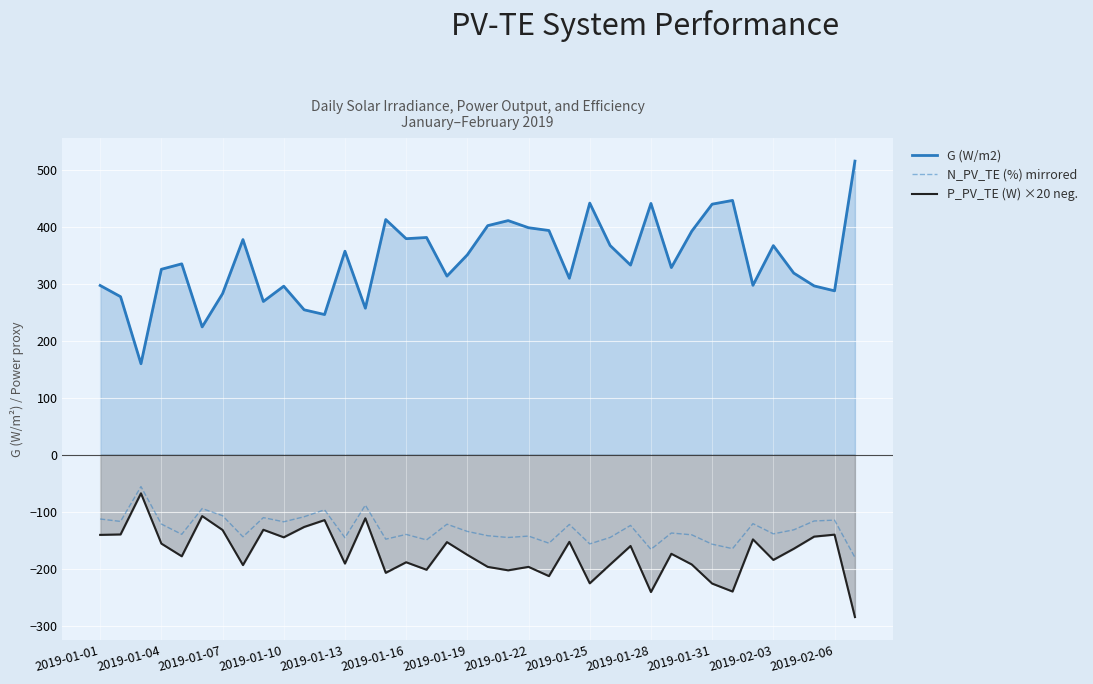

What is the sum of all G (W/m2) values?

12973.5